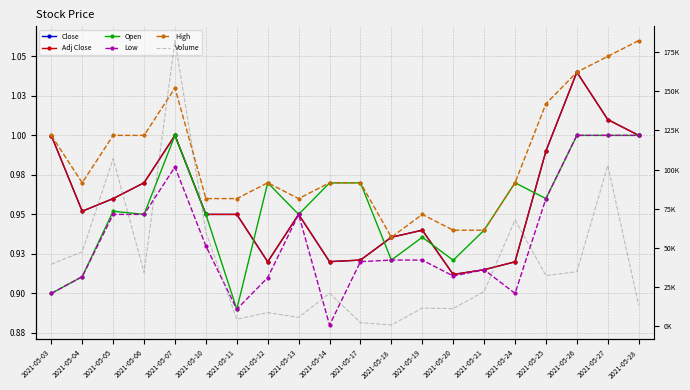

At which label is Adj Close closest to 0?

2021-05-20